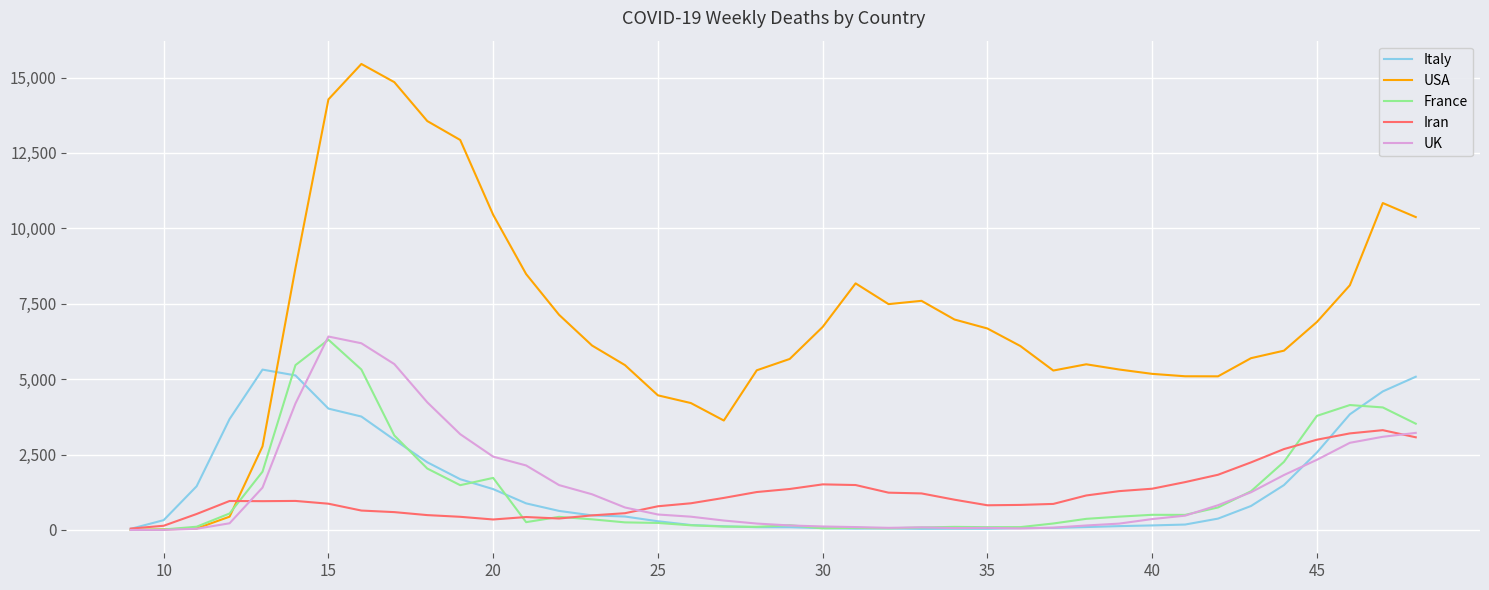

What is the maximum value shown in the chart?

15450